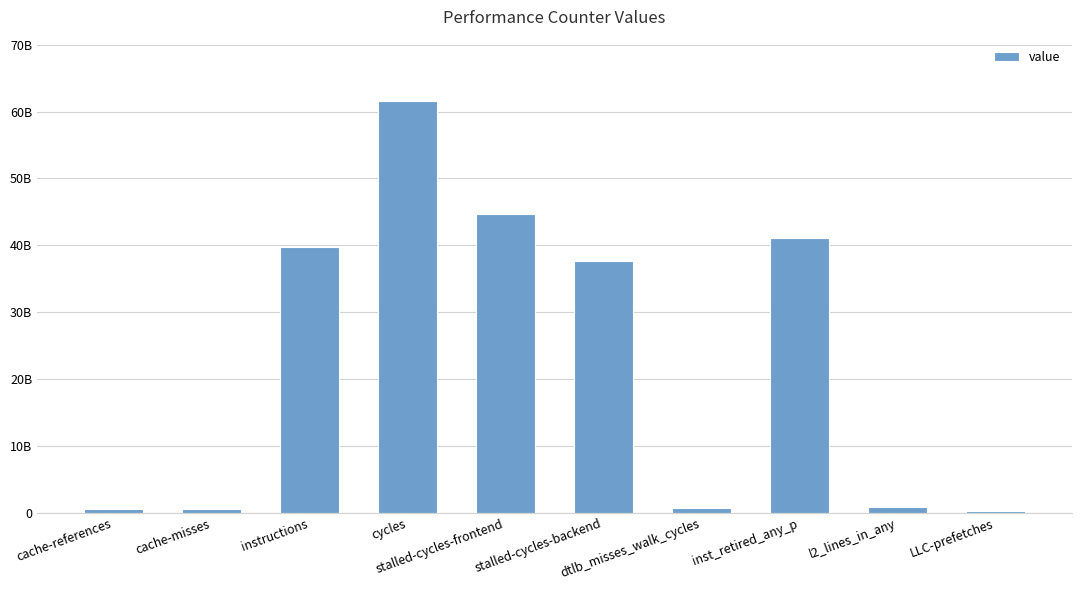

Reading left to right, extract all data points from this chart.

586588135	556642431	39771349786	61530080316	44731452860	37684782784	624990631	41091417400	913620949	294338578